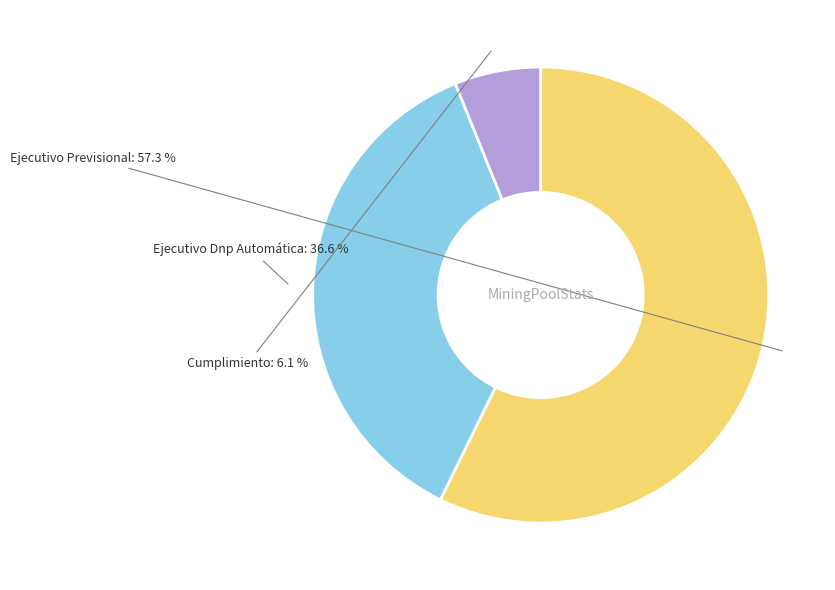

Is there any slice that represents more than half of the pie?

Yes